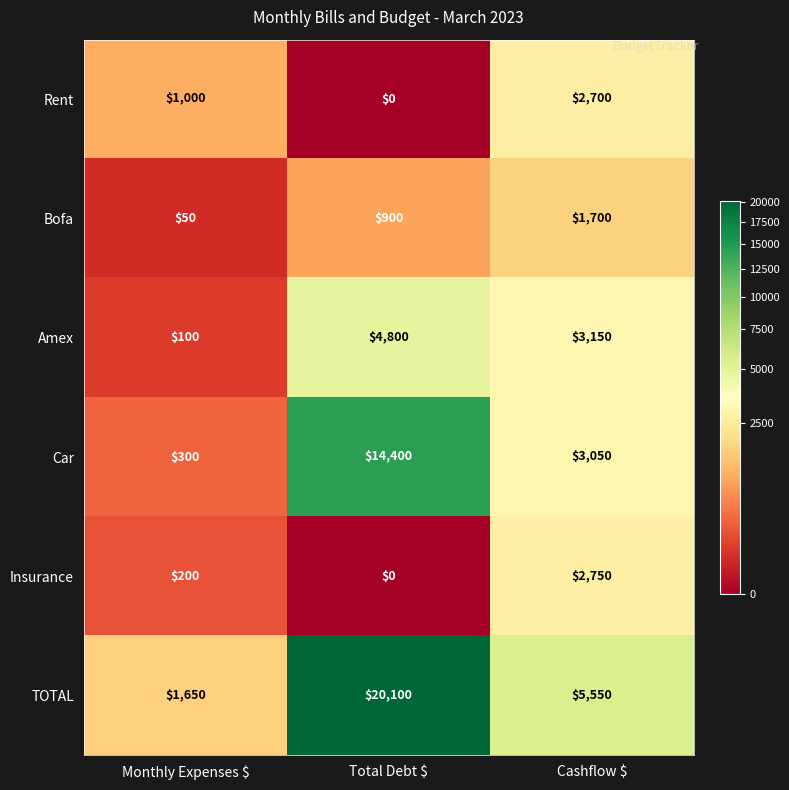

At which category is the sum across all series the highest?

Total Debt $